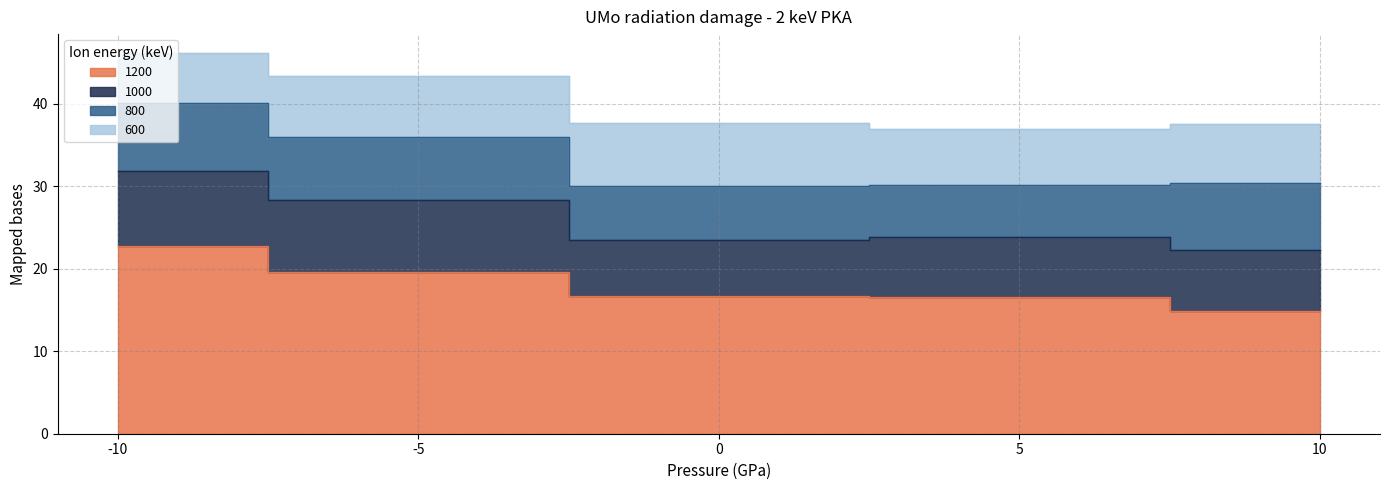

Is the value of 1000 at -10 greater than the value of 800 at -10?

Yes